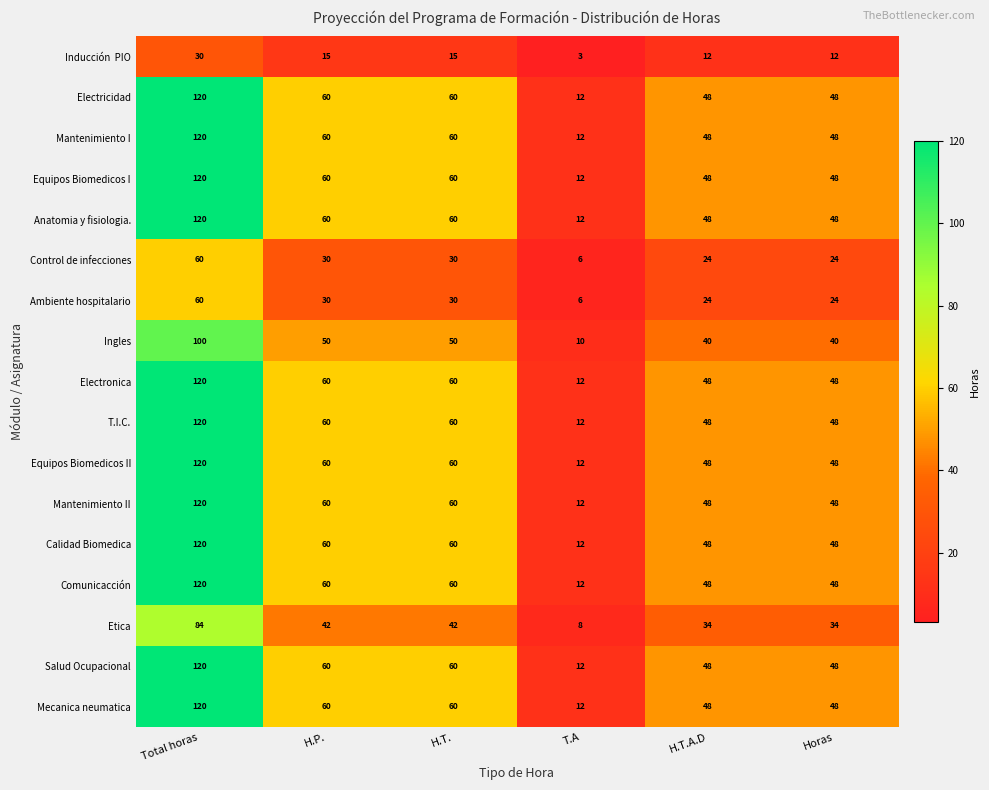

At which category does the chart reach its peak across all series?

Total horas